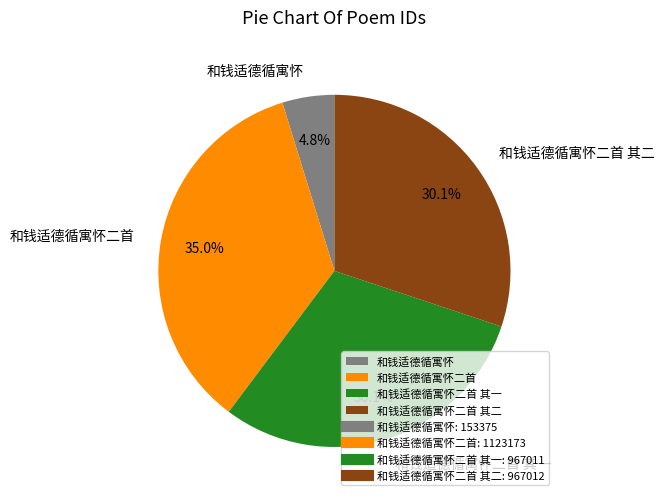

Which category has the biggest portion of the pie?

和钱适德循寓怀二首